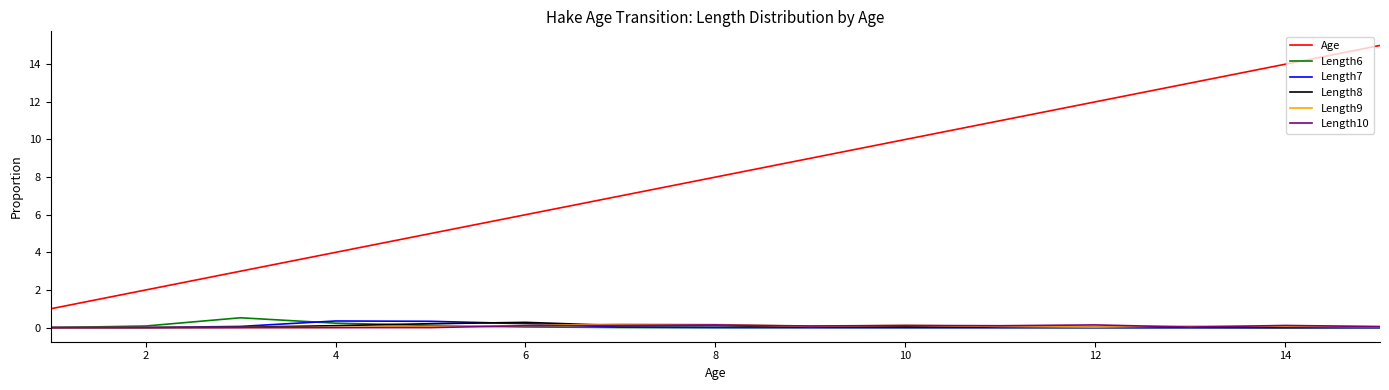

Which series has the widest spread of values?

Age